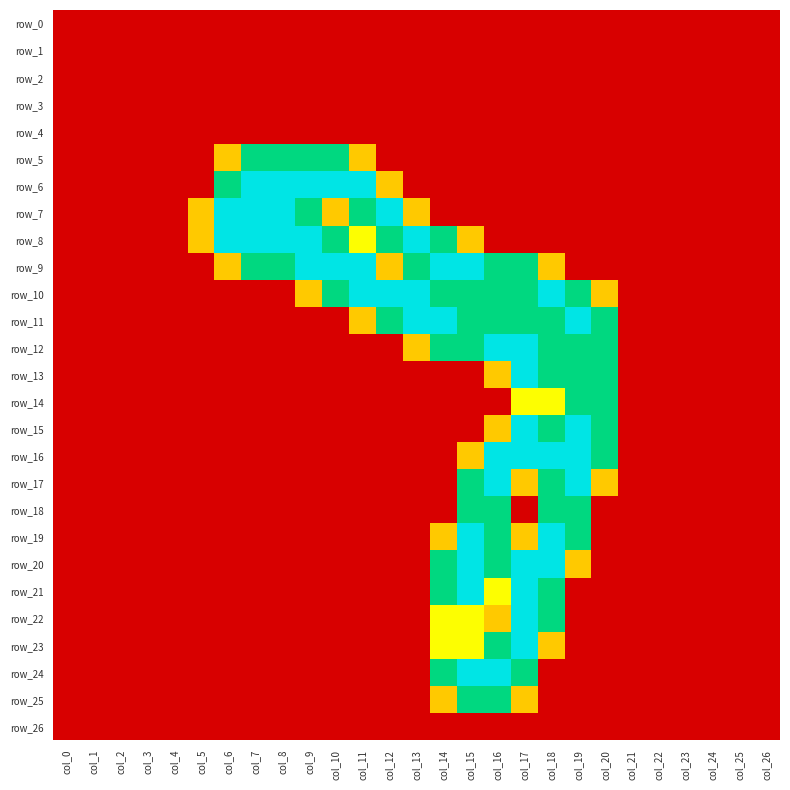

How many series are shown in this chart?

27